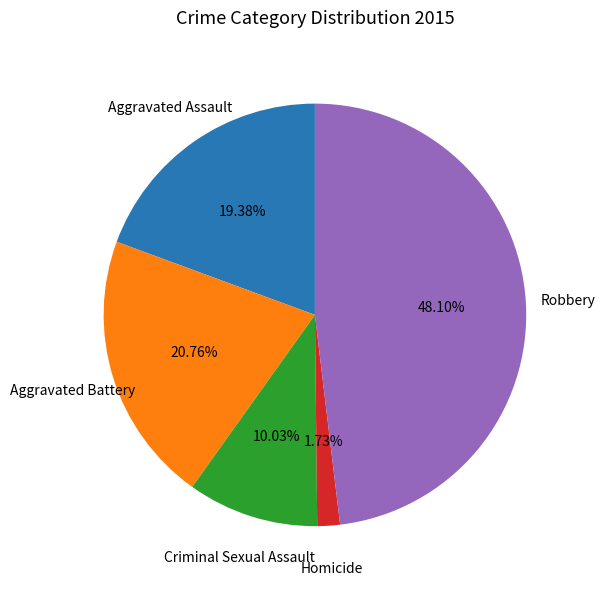

Does any single category account for the majority?

No